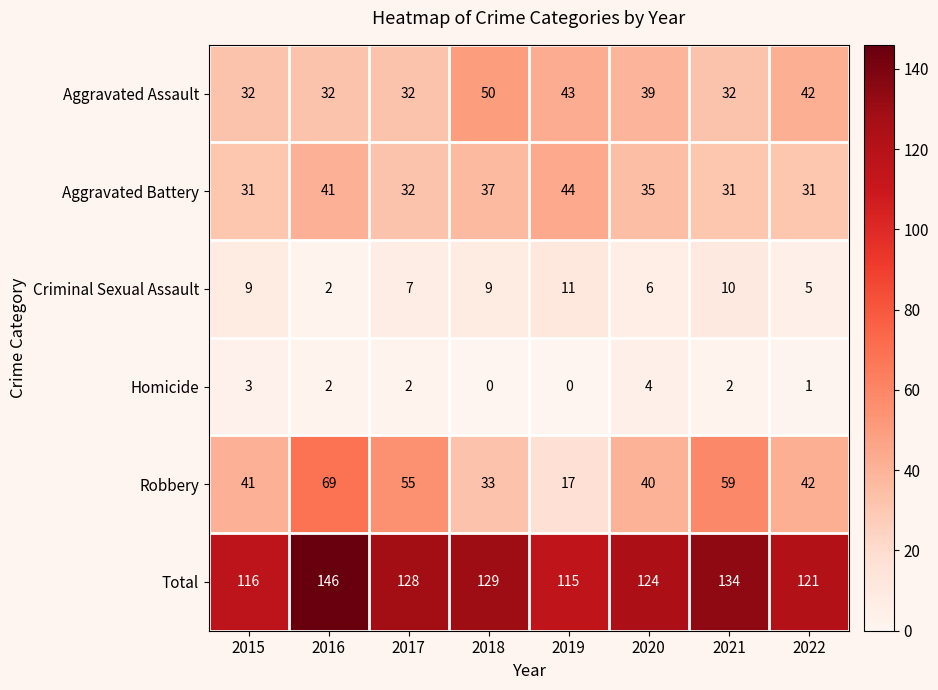

Read the Criminal Sexual Assault value at 2021.

10